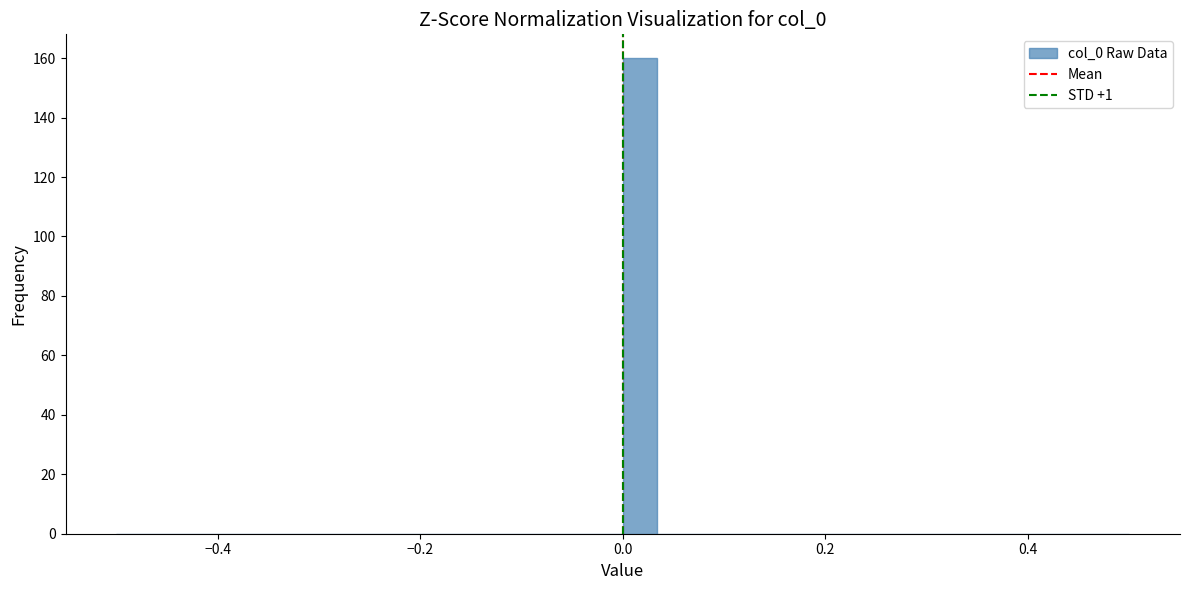

Around what value on the x-axis is the tallest bar? Give the approximate position of its centre, as read against the axis.

0.02